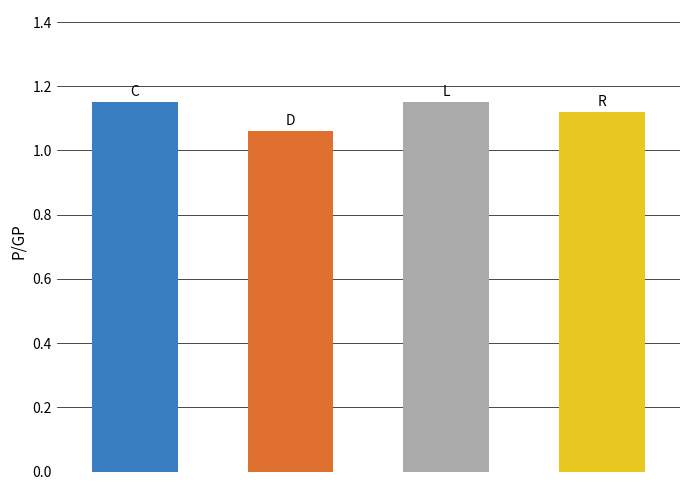

What is the sum of all values?

4.5